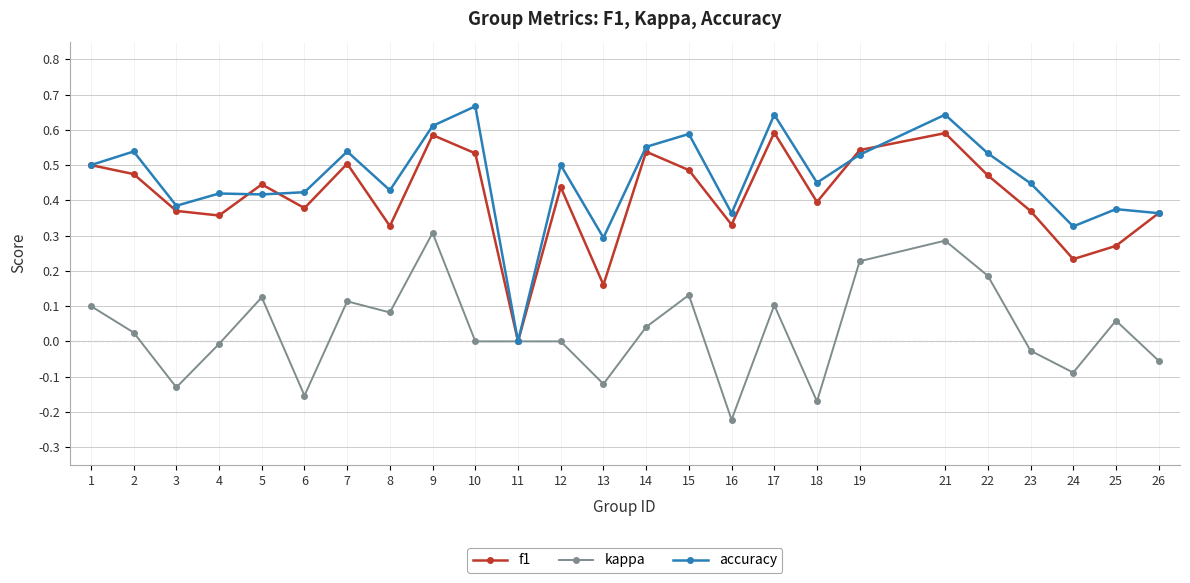

Rank the series at 15 from lowest to highest value.

kappa, f1, accuracy